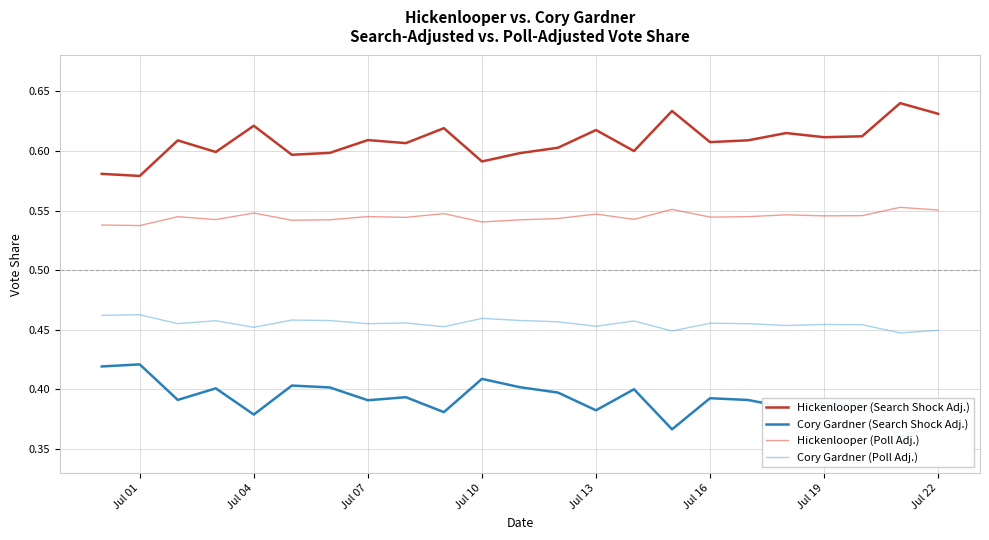

True or false: Cory Gardner (Poll Adj.) and Hickenlooper (Search Shock Adj.) cross at least once.

False